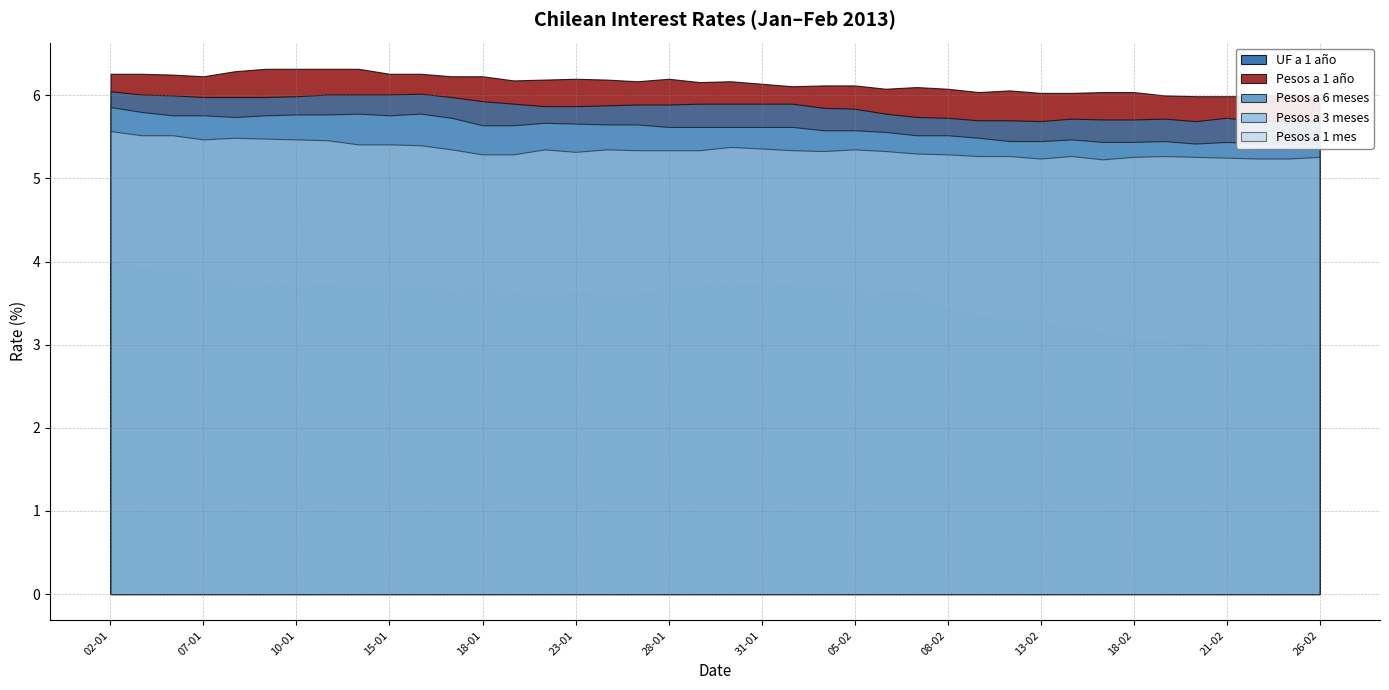

In Pesos a 6 meses, how many points are lower than both neighbors (excluding endpoints)?

3